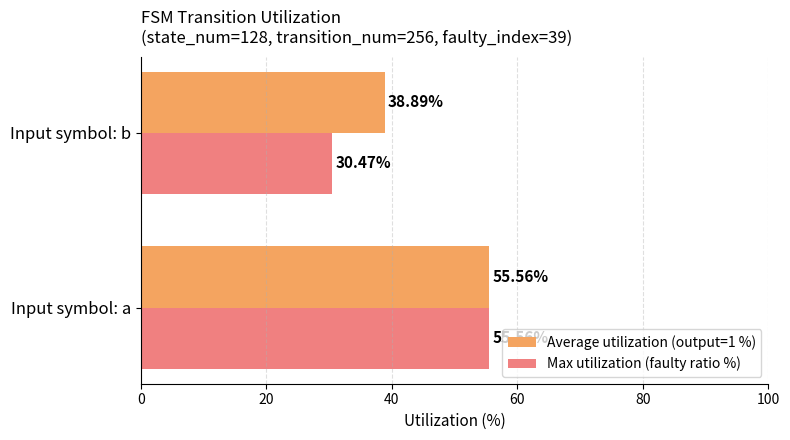

Which category has the highest value across all series?

Input symbol: a